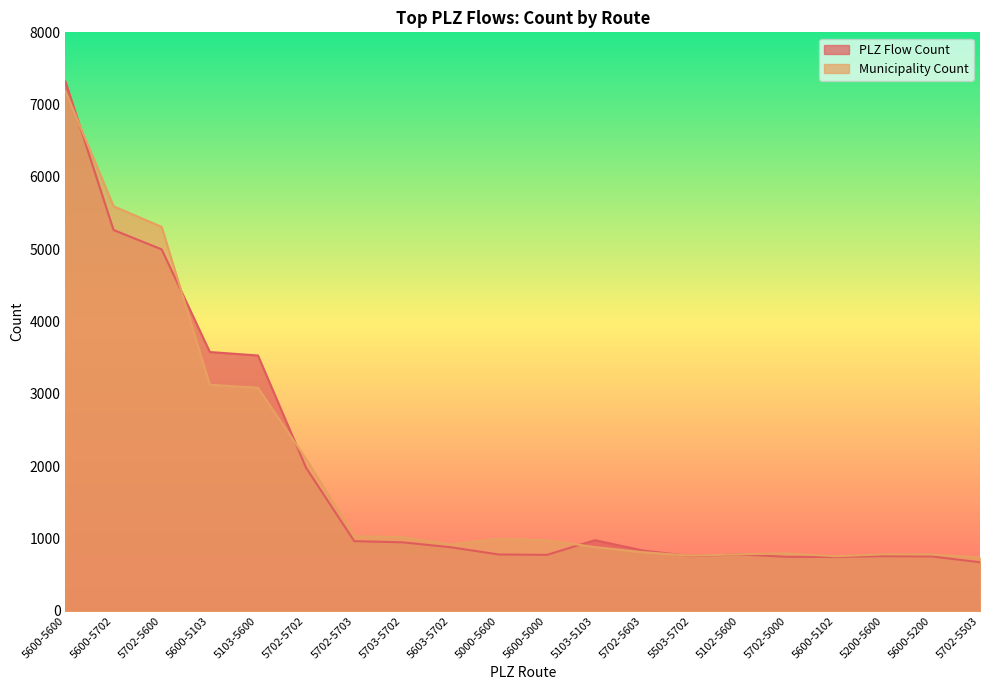

Which series has the widest spread of values?

PLZ Flow Count